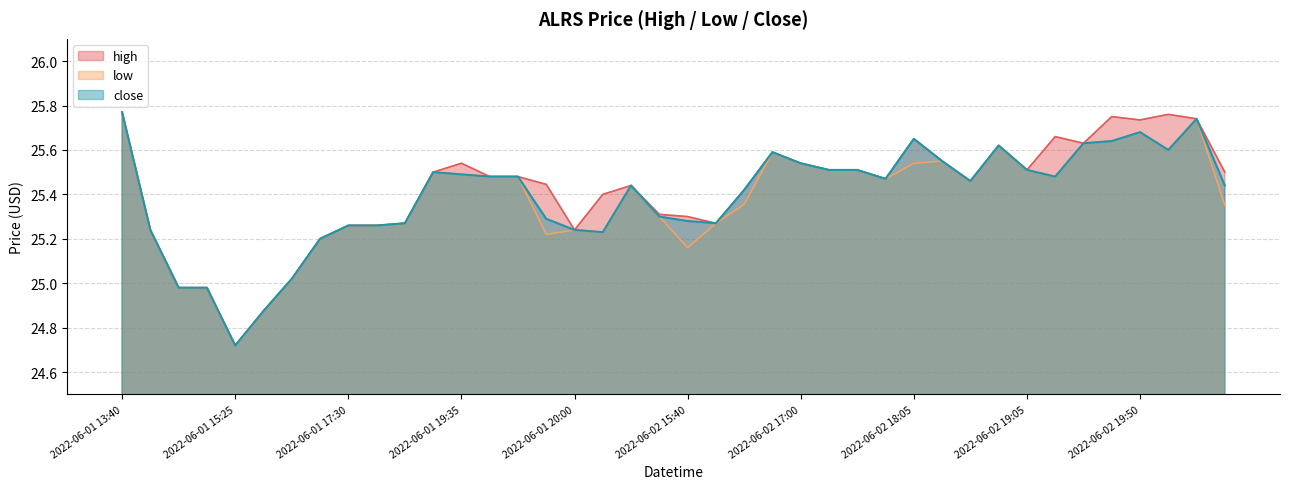

True or false: high and low cross at least once.

False